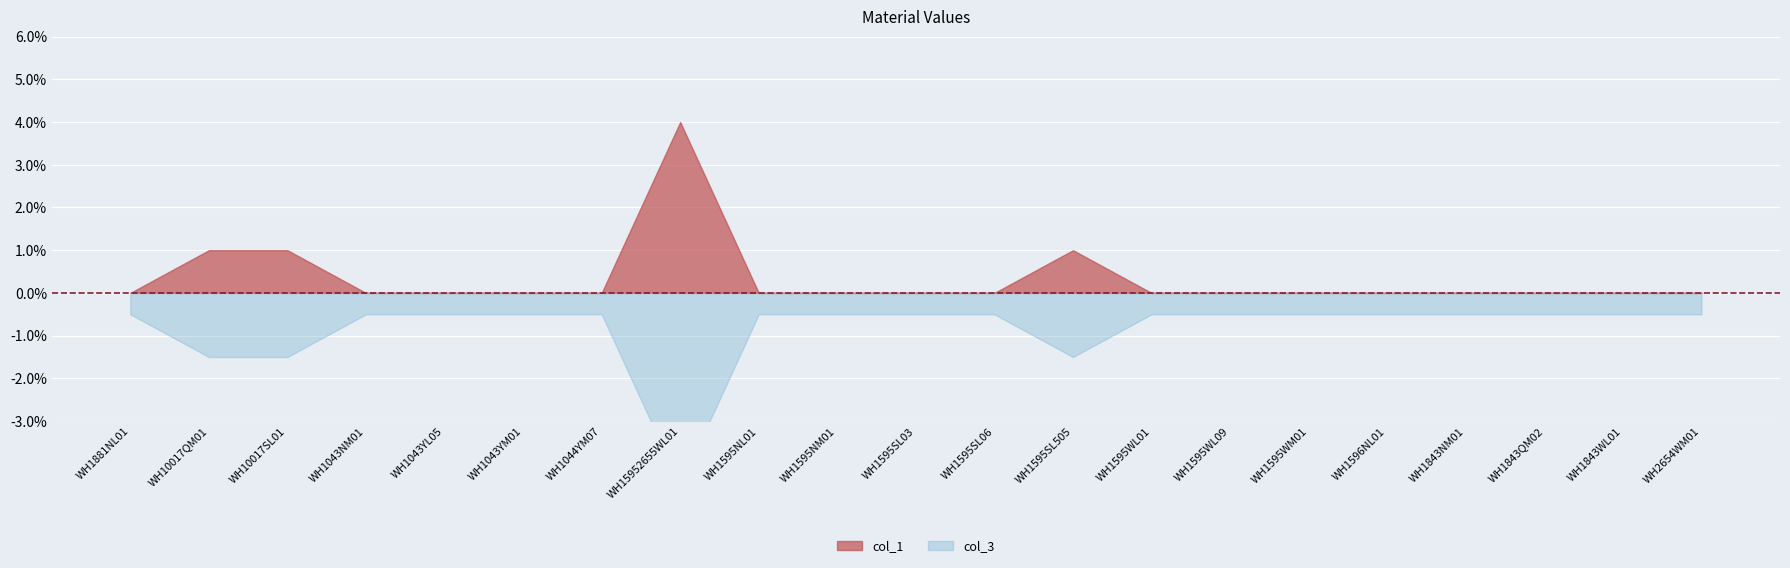

Which label corresponds to the largest value in the chart?

WH15952655WL01